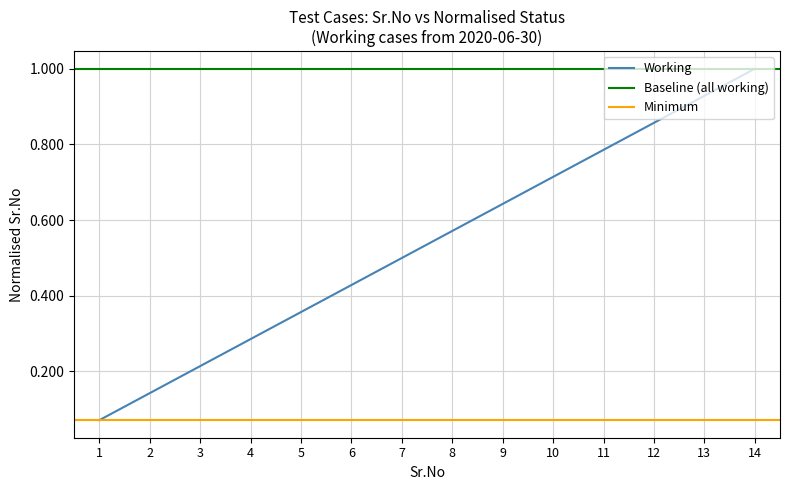

Rank the categories by value from highest to lowest.

14, 13, 12, 11, 10, 9, 8, 7, 6, 5, 4, 3, 2, 1